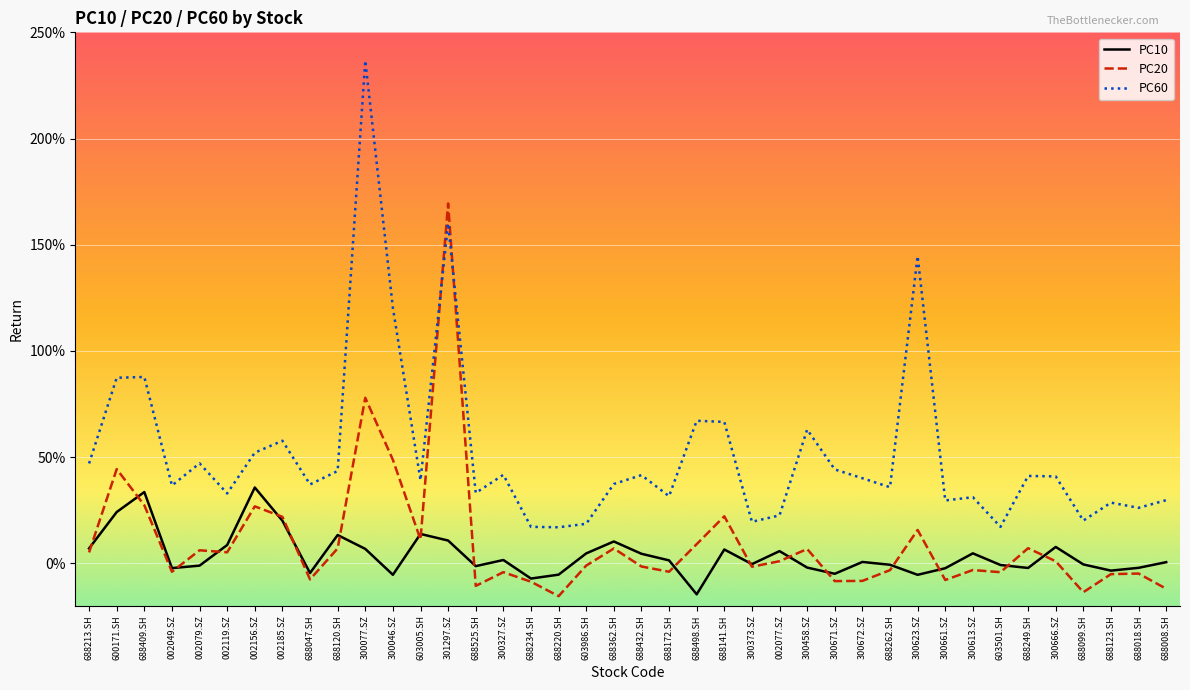

Is this an area chart (filled region under the line)?

No